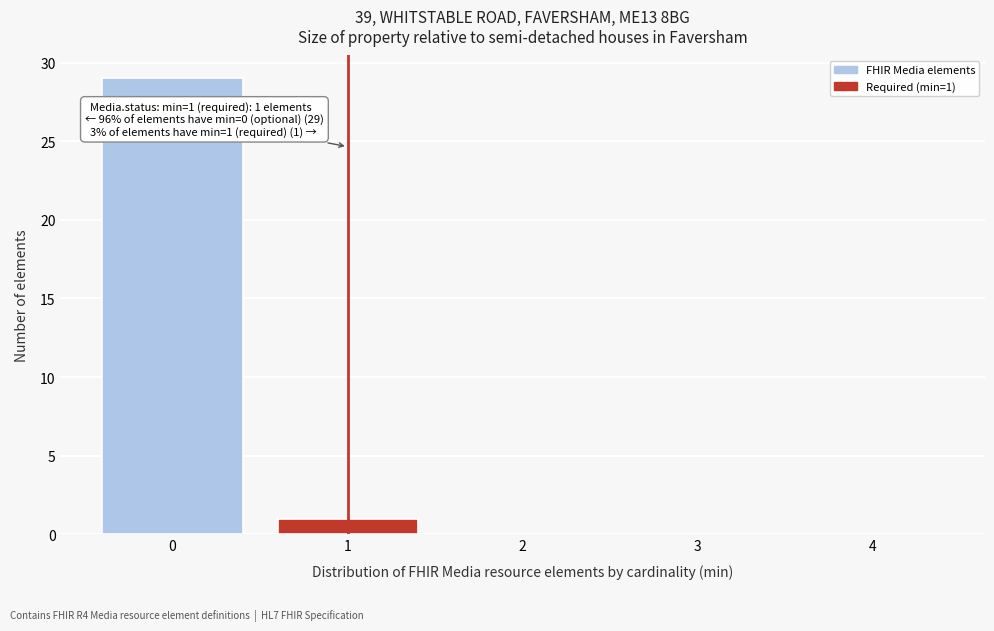

Over which range of the x-axis is the bar tallest?

-0.5 to 0.5